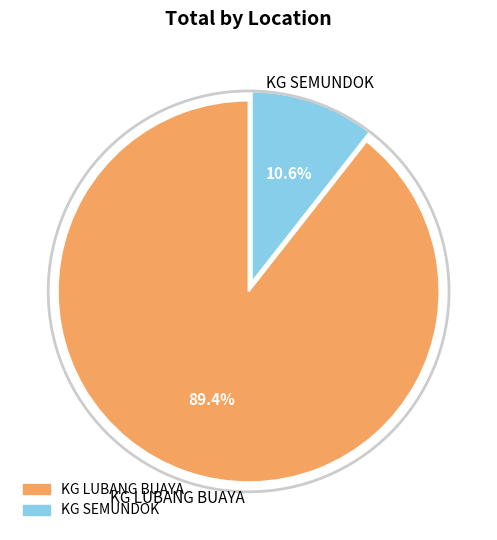

Which slice is the smallest?

KG SEMUNDOK